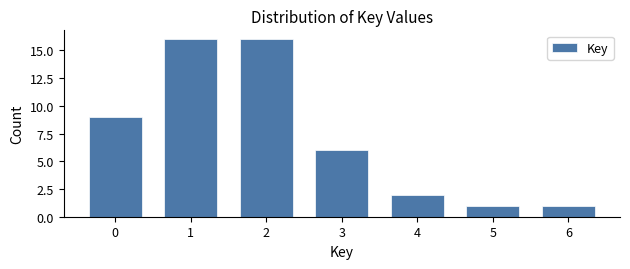

Reading left to right, list all the values displayed in this chart.

0=9	1=16	2=16	3=6	4=2	5=1	6=1